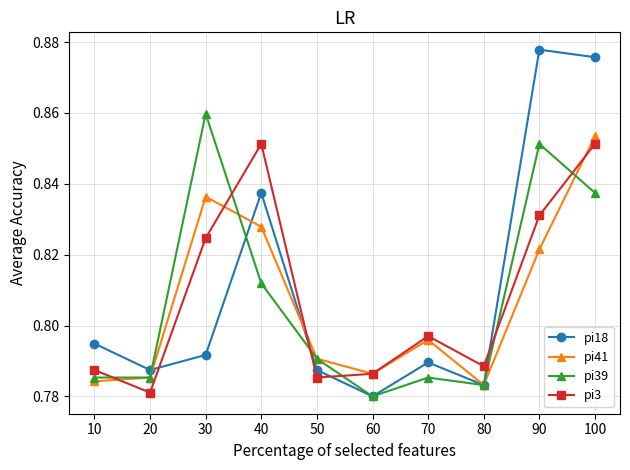

True or false: pi41 and pi18 cross at least once.

True